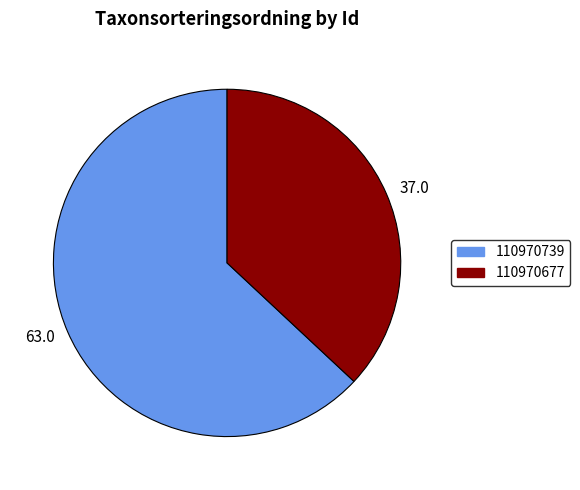

Do 63.0 and 37.0 together represent more than half of the pie?

Yes